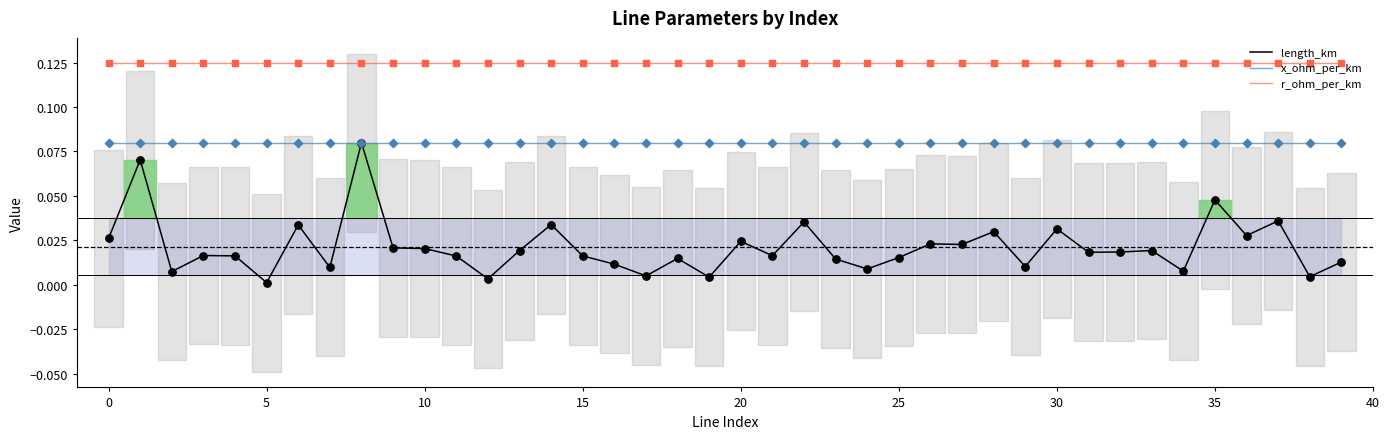

True or false: x_ohm_per_km and r_ohm_per_km intersect in this chart.

False